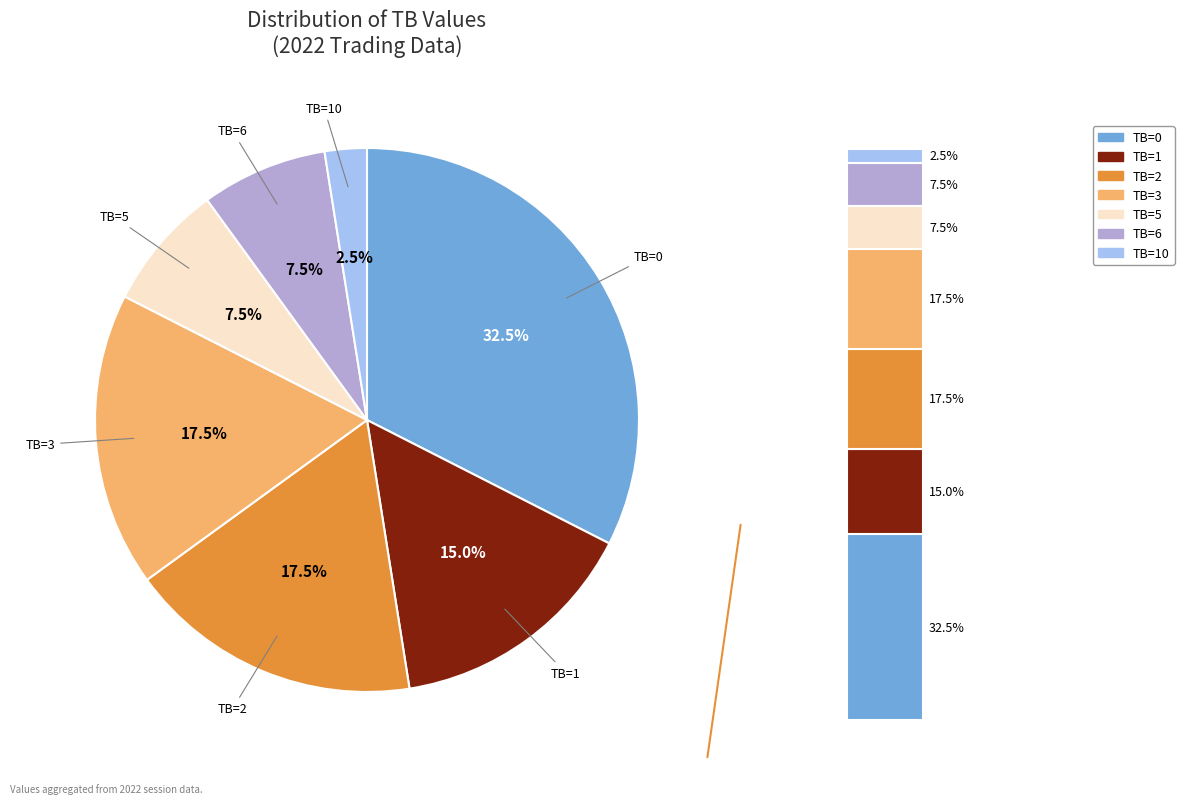

What is the largest slice in the pie chart?

TB=0